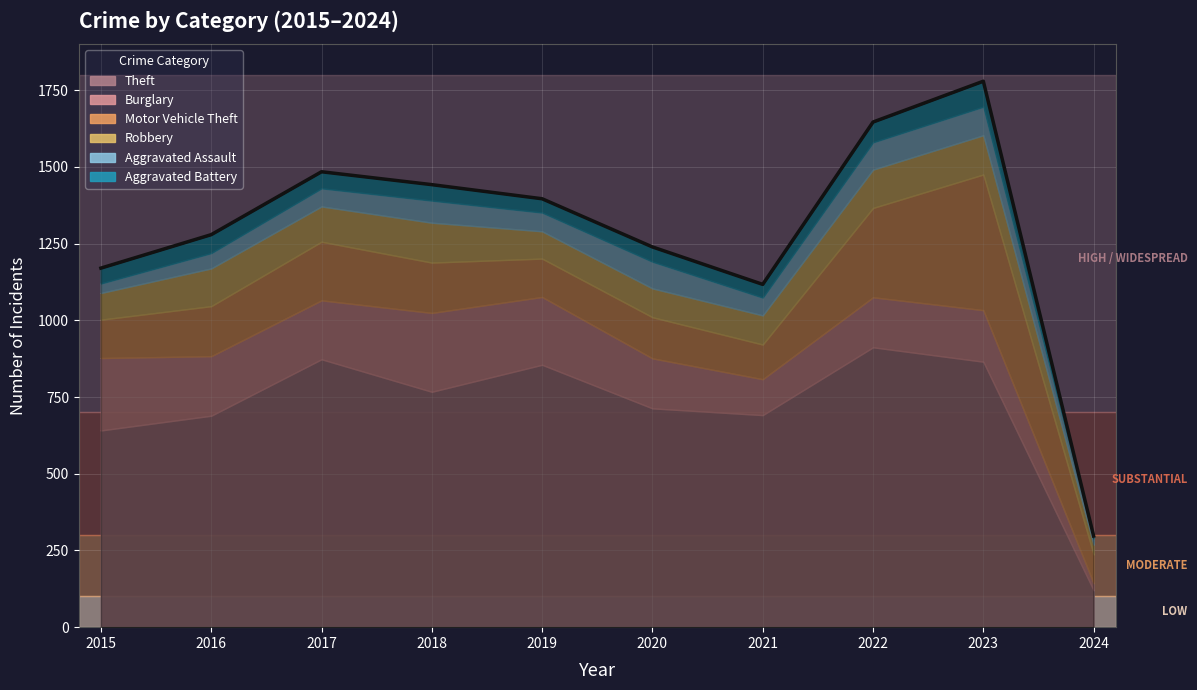

At which label is Robbery closest to 81?

2015